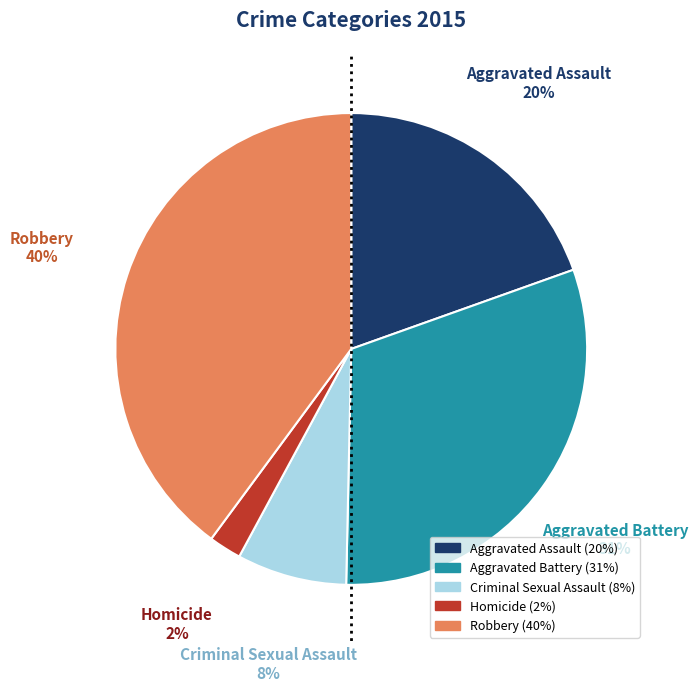

True or false: Aggravated Assault accounts for 20% of the total.

True